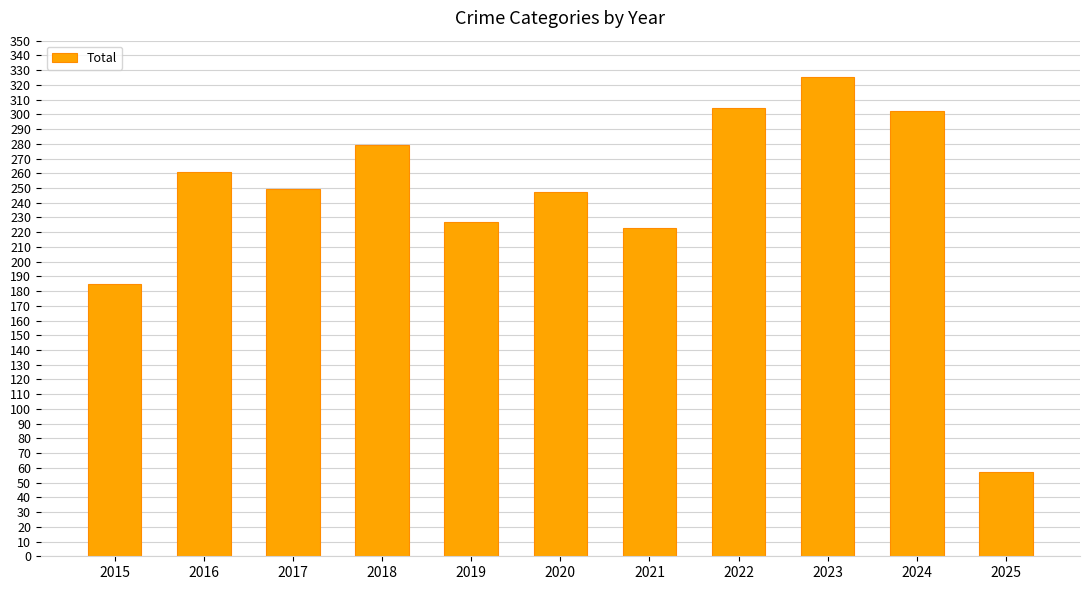

At which category does the chart reach its peak across all series?

2023